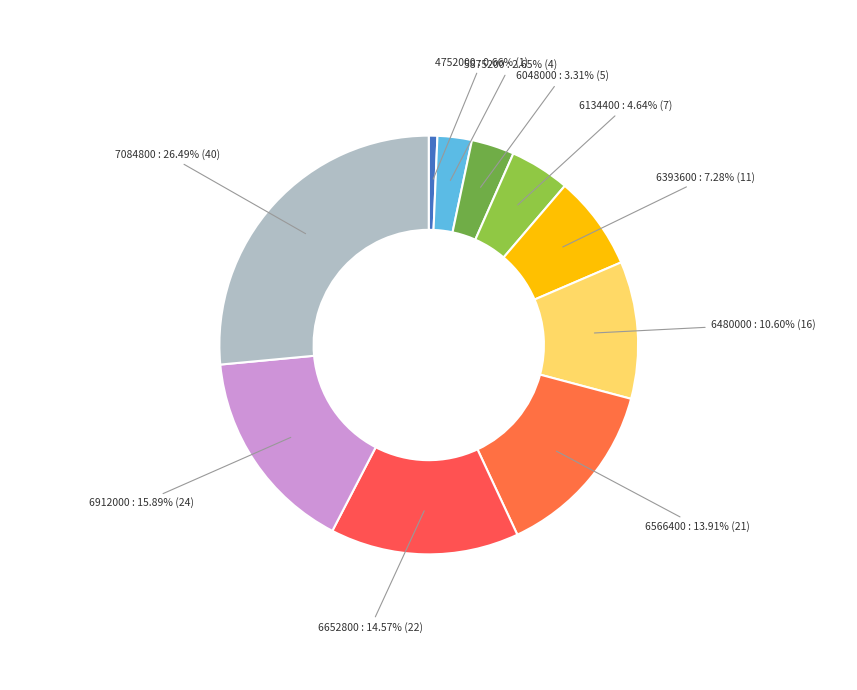

To the nearest percent, what is the average slice percentage?

10%